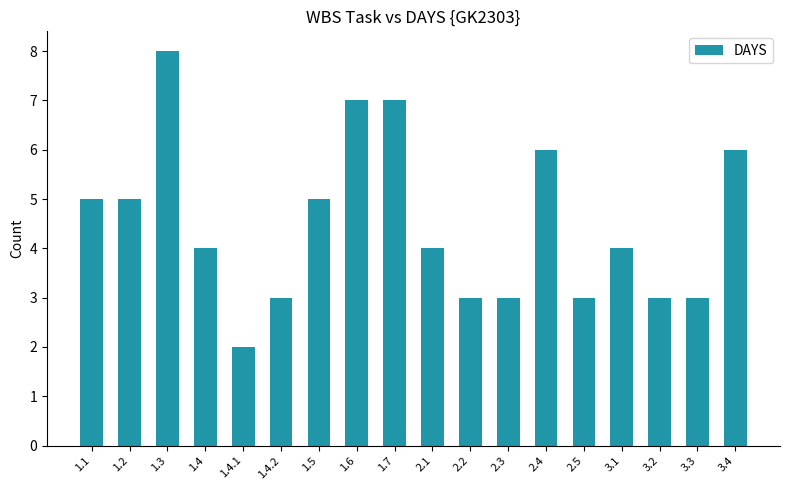

Reading left to right, transcribe all the data shown in this chart.

1.1=5	1.2=5	1.3=8	1.4=4	1.4.1=2	1.4.2=3	1.5=5	1.6=7	1.7=7	2.1=4	2.2=3	2.3=3	2.4=6	2.5=3	3.1=4	3.2=3	3.3=3	3.4=6